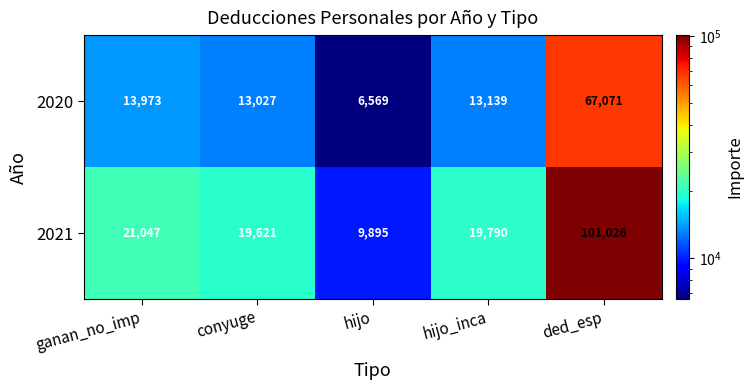

Between hijo and ded_esp, which series saw the biggest shift?

2021